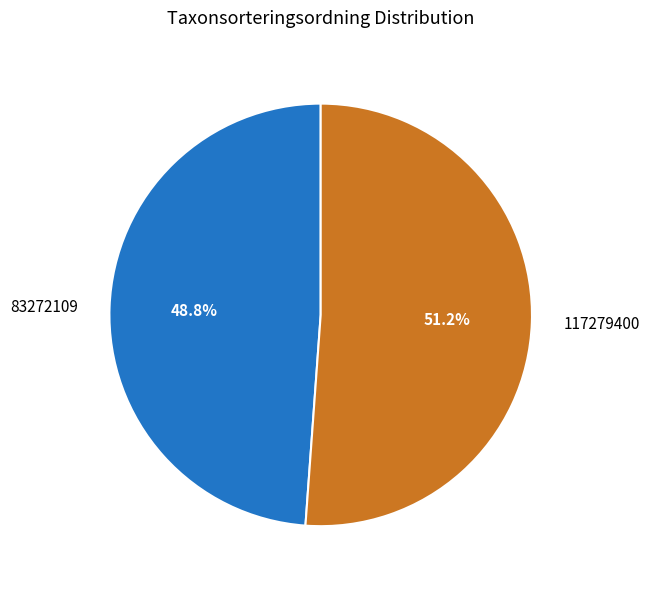

Which category accounts for the majority?

117279400